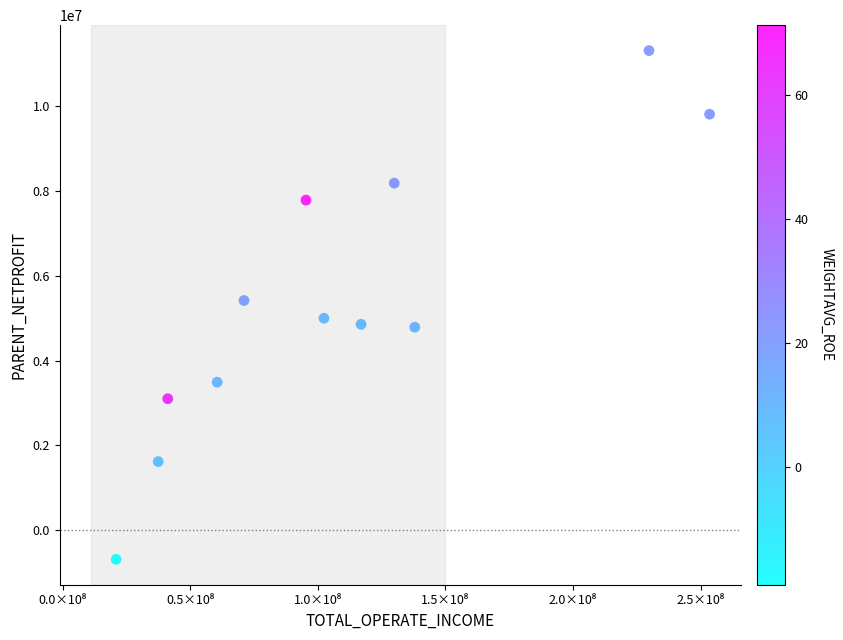

What is the average X value?

108084671.7